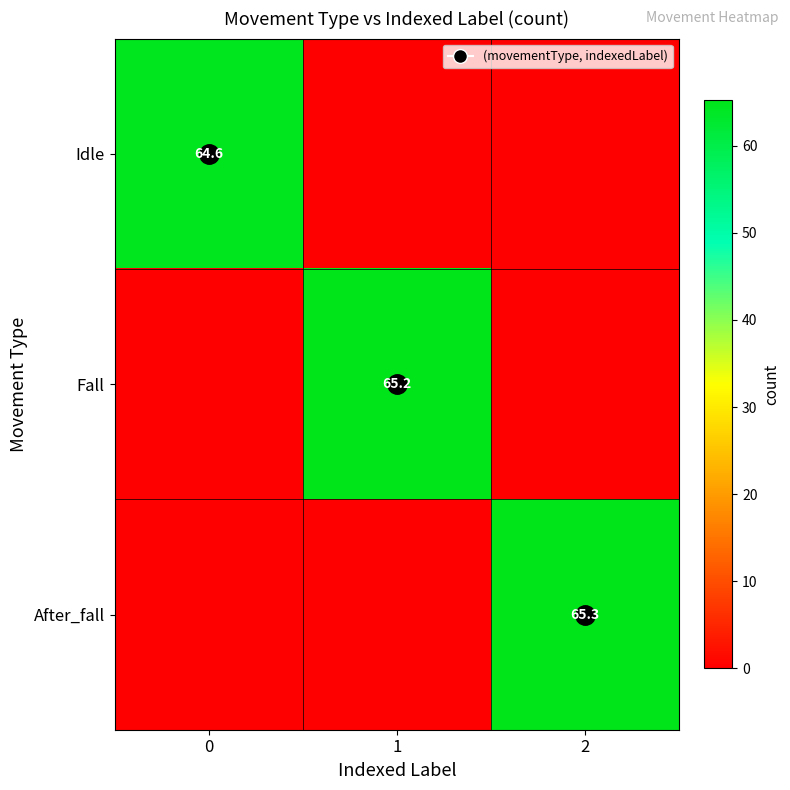

At which label does Idle reach its minimum?

1